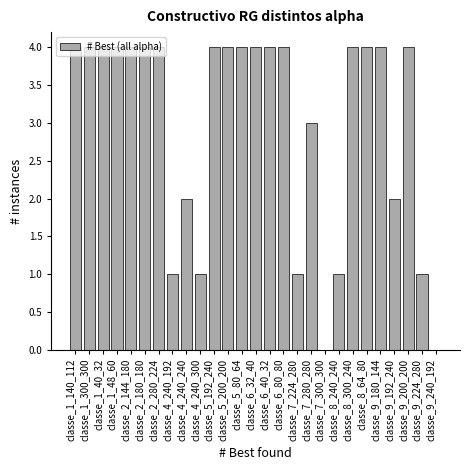

The chart shows a value of 4 at classe_5_192_240. True or false?

True